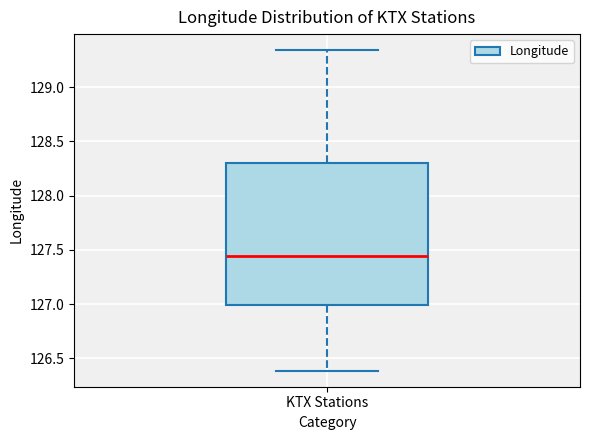

Where does the median line of the box for KTX Stations sit on the y-axis? The values are not printed on the chart, so give them approximately, as read against the axis.

127.45